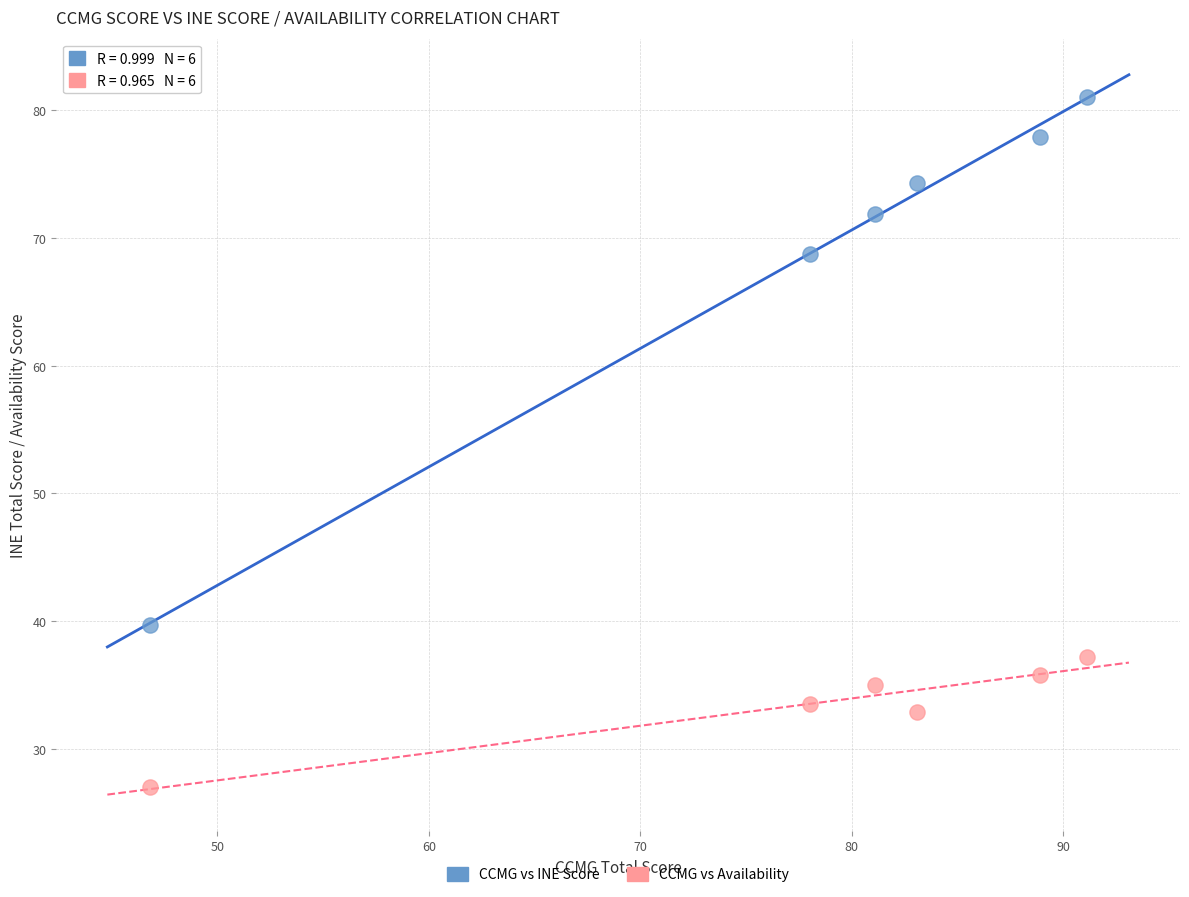

Across all data points, what is the average Y value?

51.2